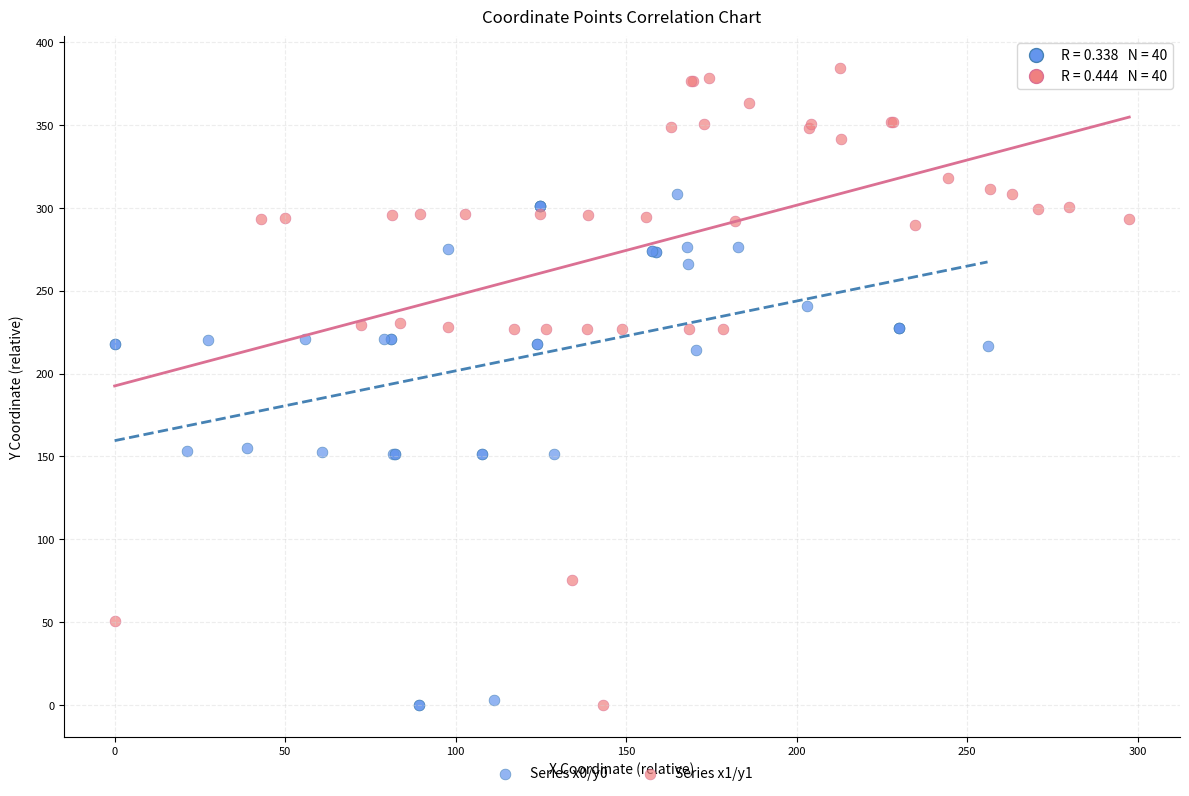

Which series has the widest spread of Y values?

Series x1/y1